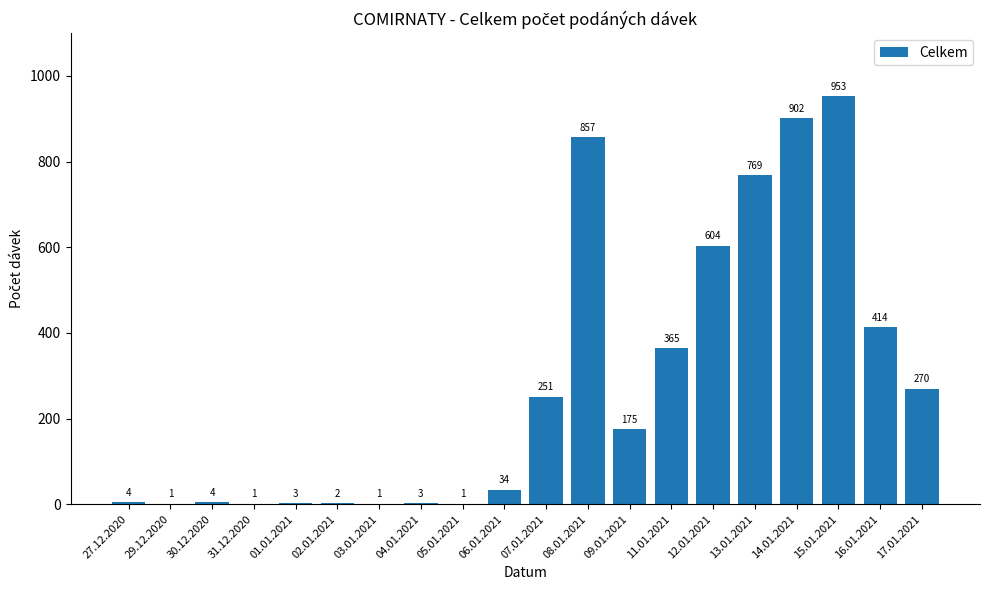

What is the ratio of the value at 06.01.2021 to the value at 02.01.2021?

17.0